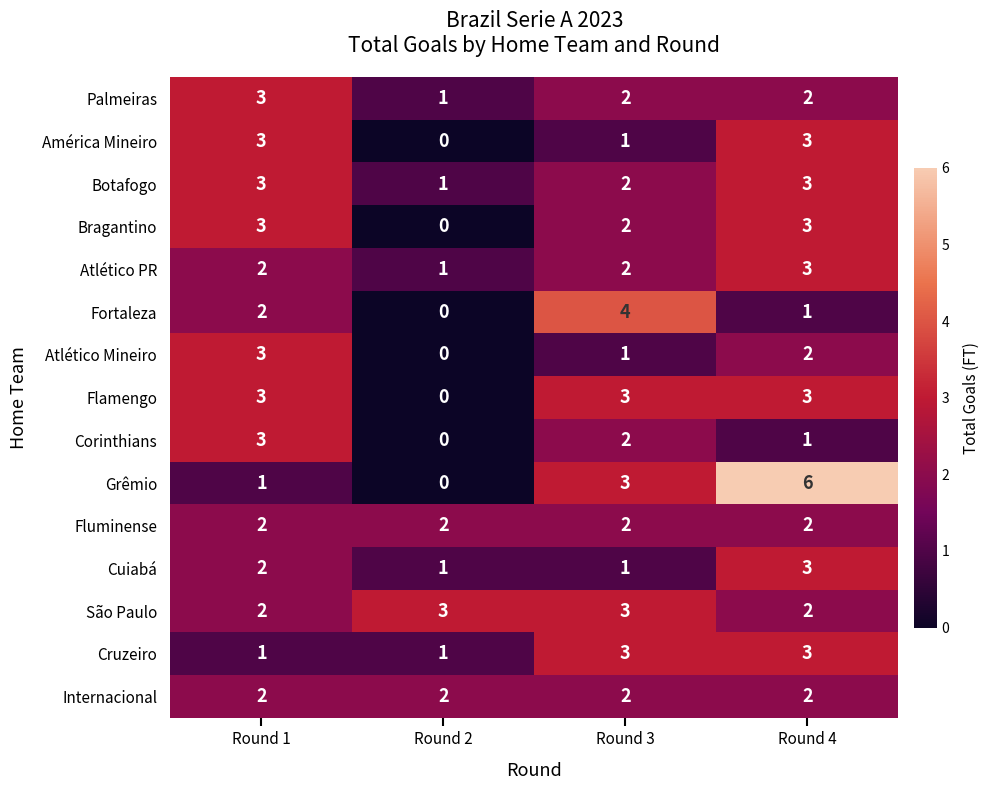

List the labels in order of Grêmio value, largest first.

Round 4, Round 3, Round 1, Round 2